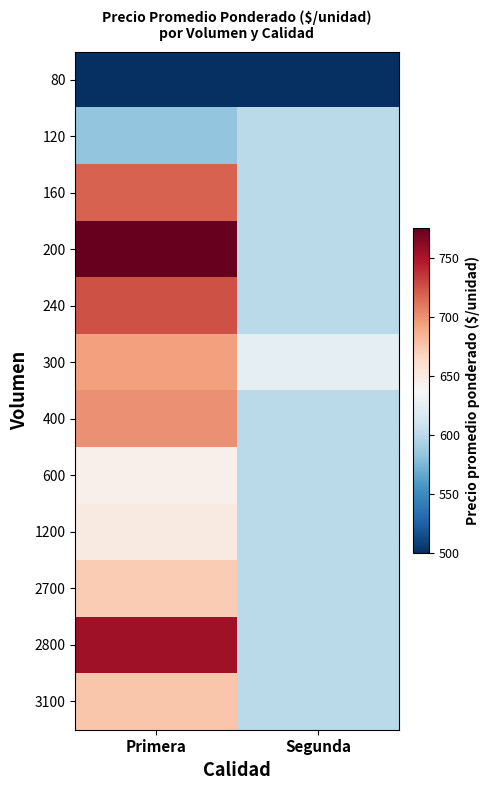

At Primera, list the series in order from largest to smallest.

200, 2800, 240, 160, 400, 300, 3100, 2700, 1200, 600, 120, 80